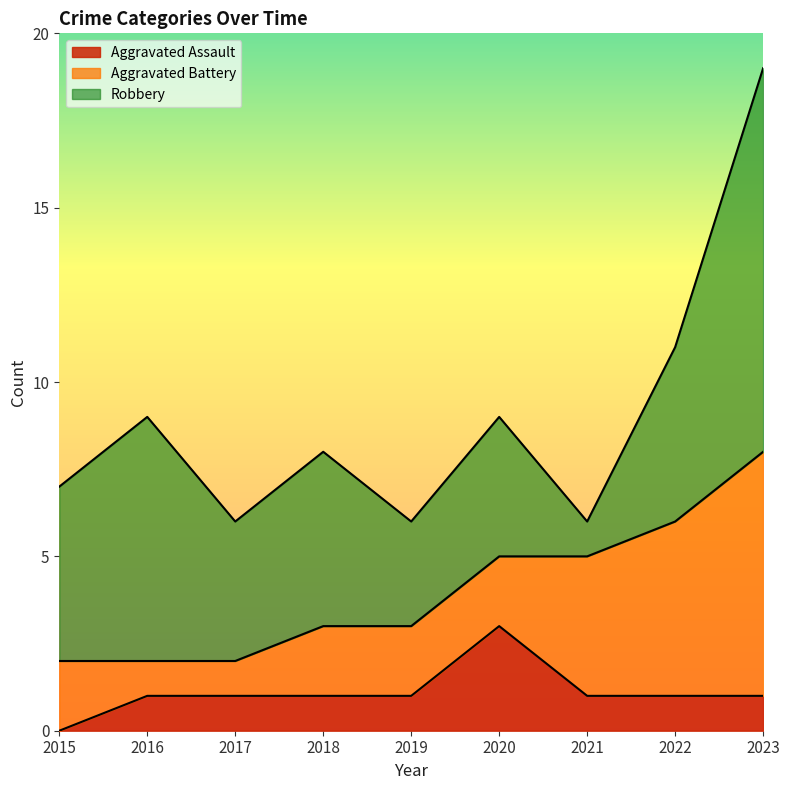

At which category is the sum across all series the highest?

2023